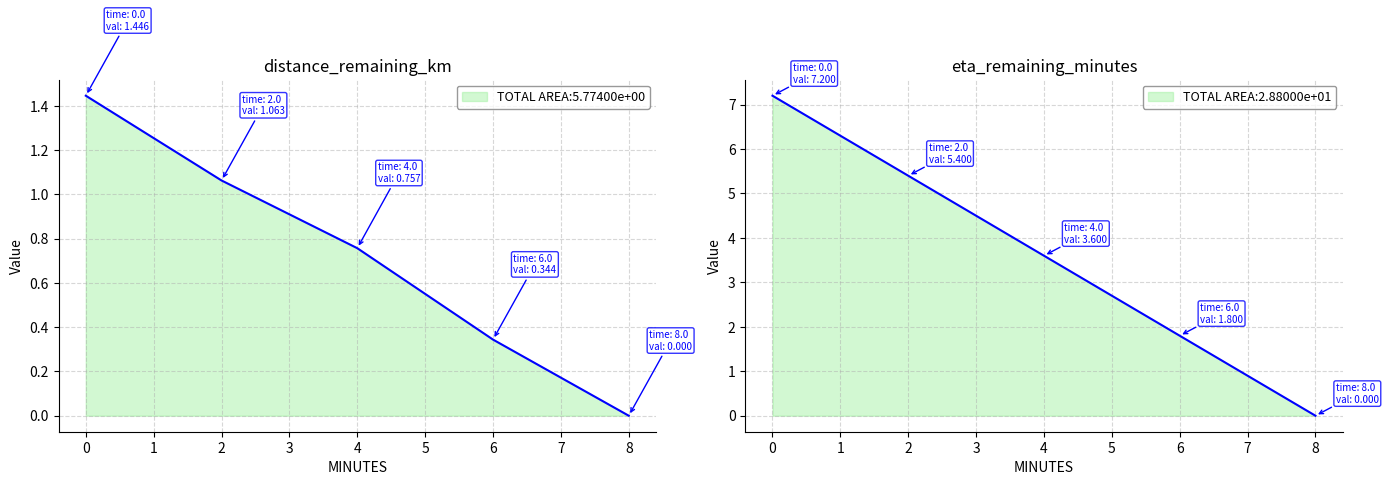

Which series has the largest total across all categories?

eta_remaining_minutes